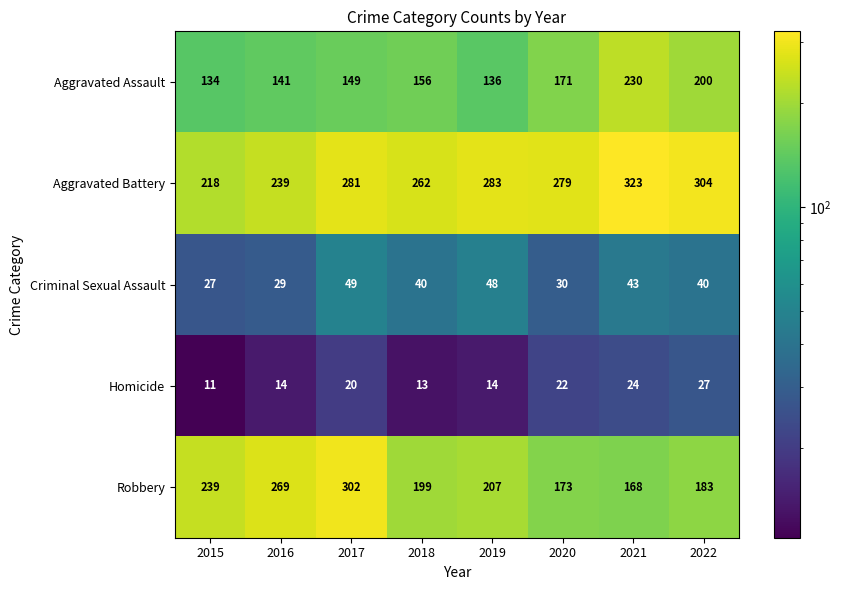

What is the sum of all Aggravated Assault values?

1317